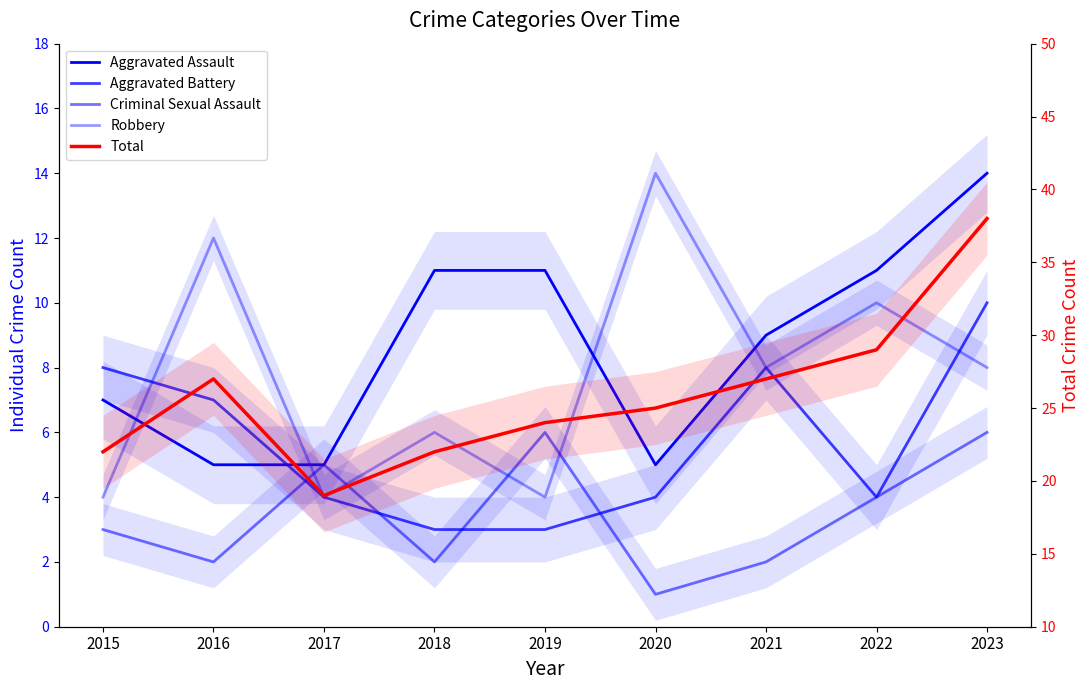

Rank the categories by Total value from lowest to highest.

2017, 2015, 2018, 2019, 2020, 2016, 2021, 2022, 2023